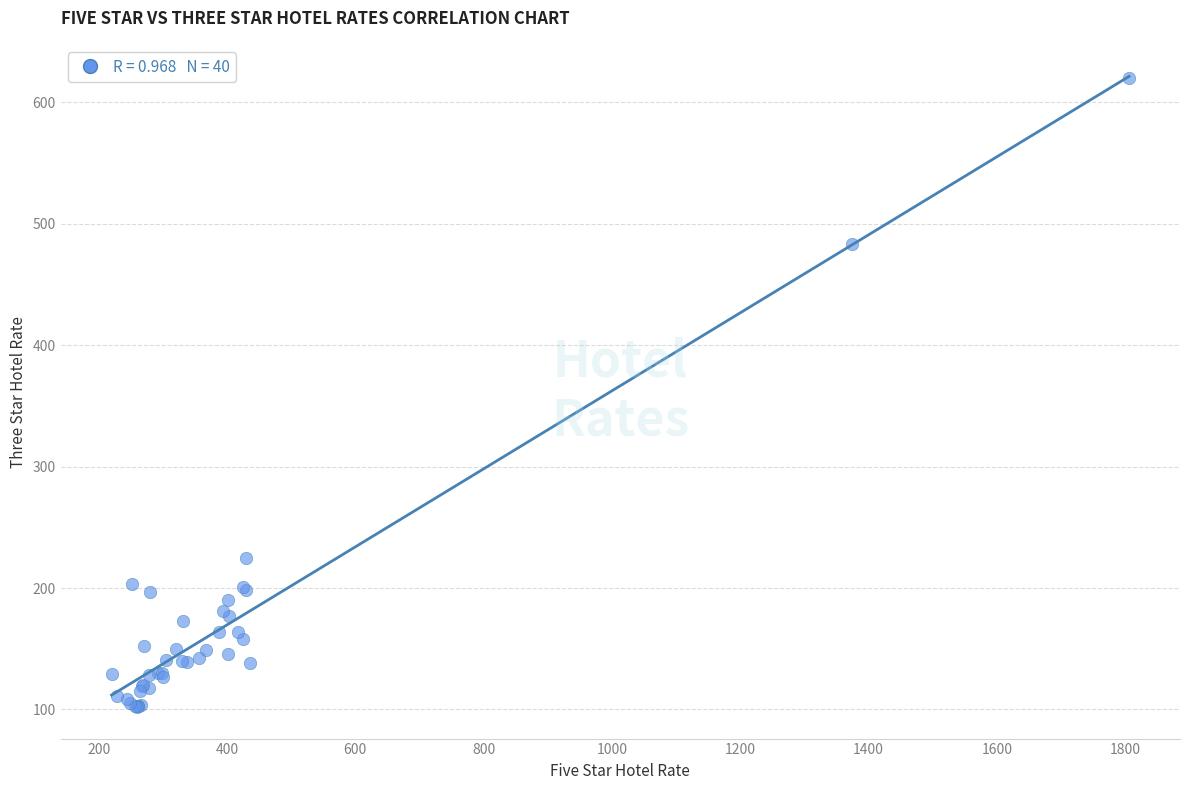

What Y value in the scatter plot is closest to 361?

483.0